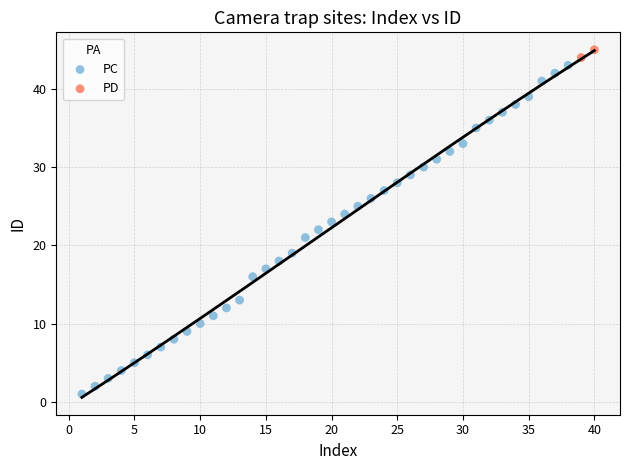

Which series reaches the minimum Y coordinate?

PC